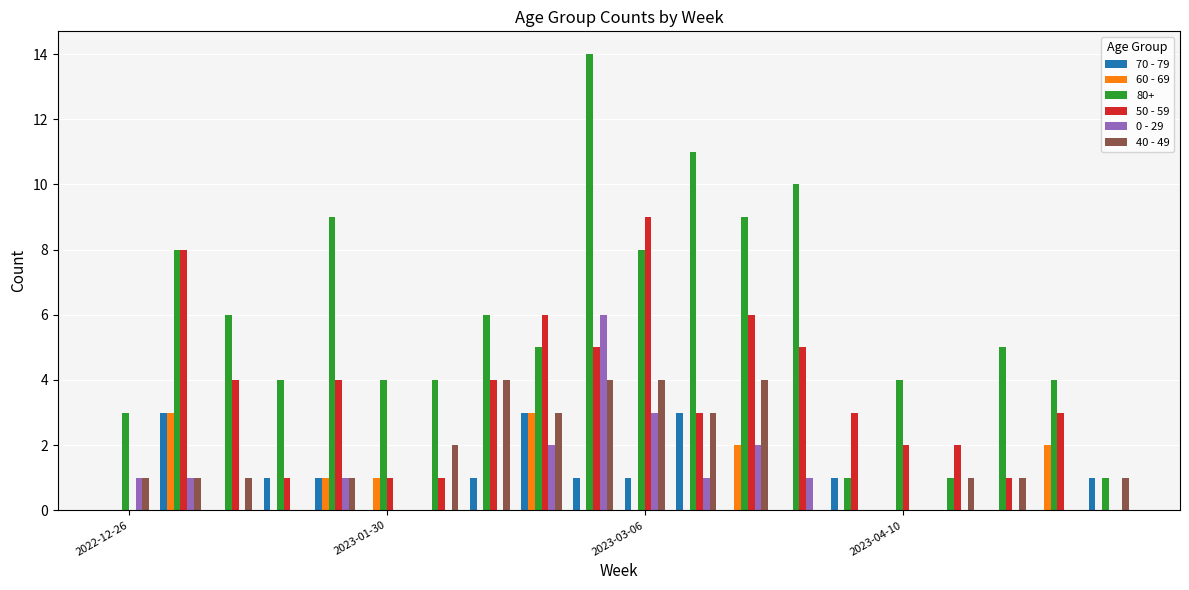

What is the highest value of the 70 - 79 series?

3